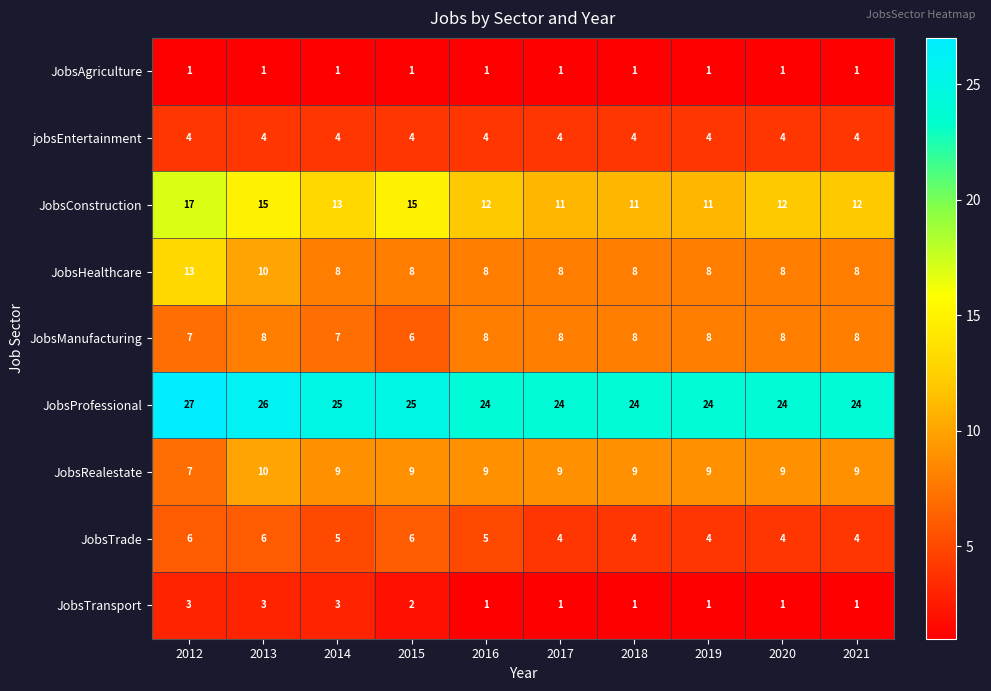

What is the sum of all jobsEntertainment values?

40